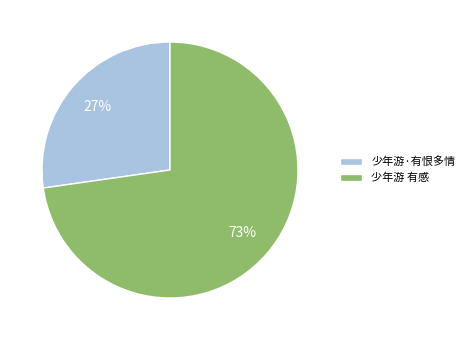

To the nearest percent, what portion does 少年游 有感 represent?

73%